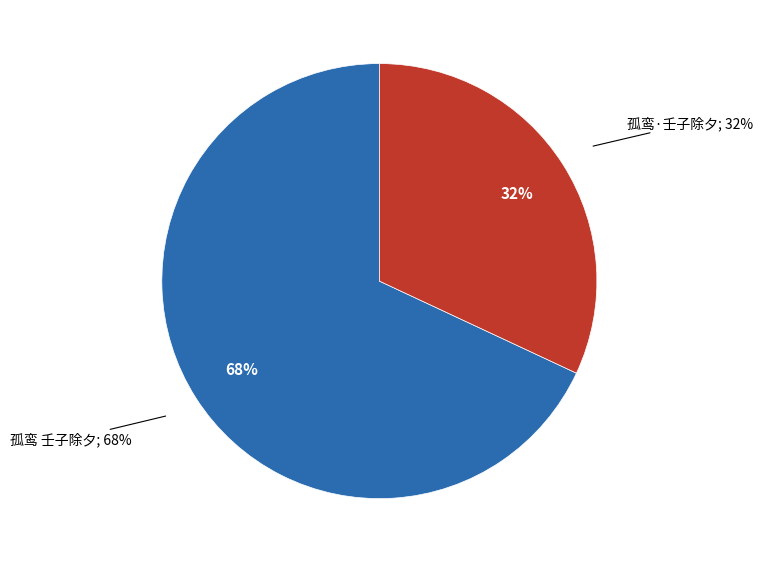

To the nearest percent, what portion does 孤鸾·壬子除夕 represent?

32%